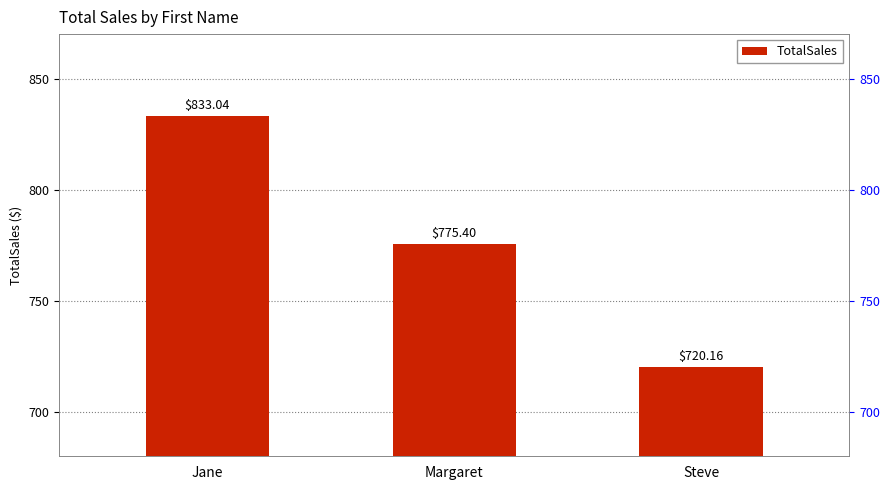

What is the minimum value shown in the chart?

720.2